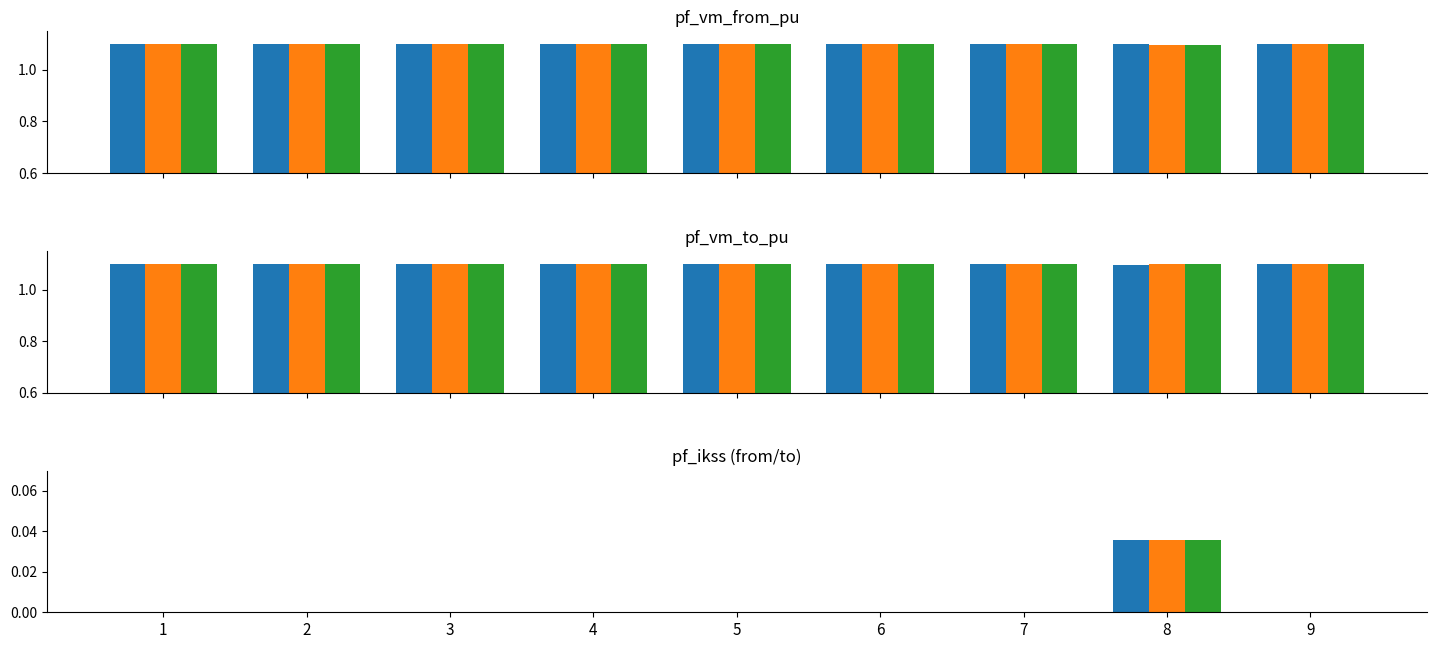

True or false: pf_vm_from_pu has a value of 1.1 at 9.

True